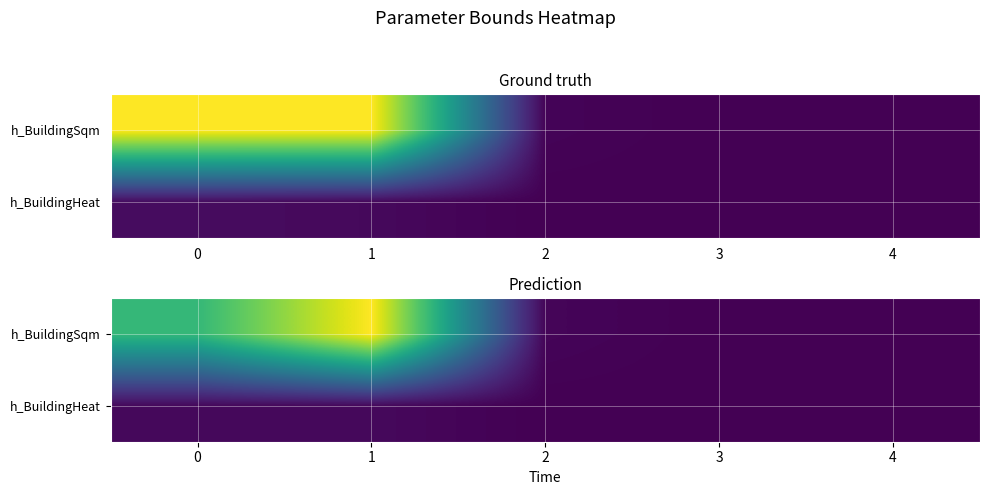

Which label corresponds to the smallest value in the chart?

3